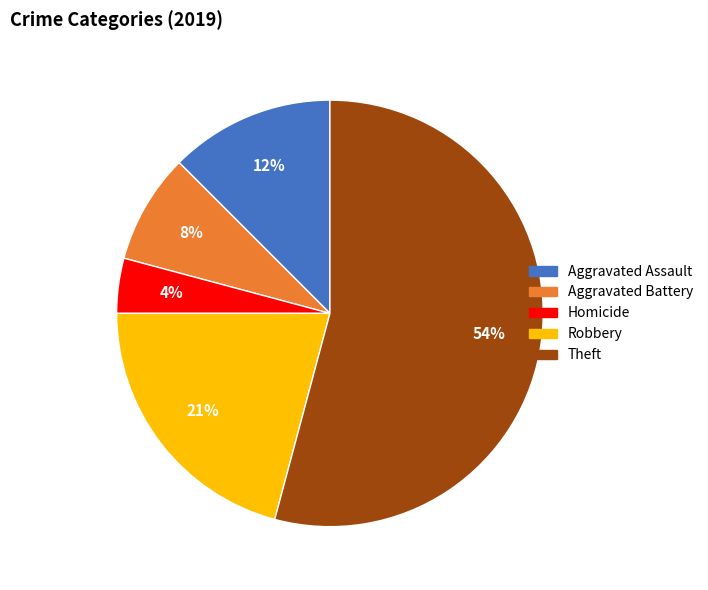

To the nearest percent, what is the average slice percentage?

20%